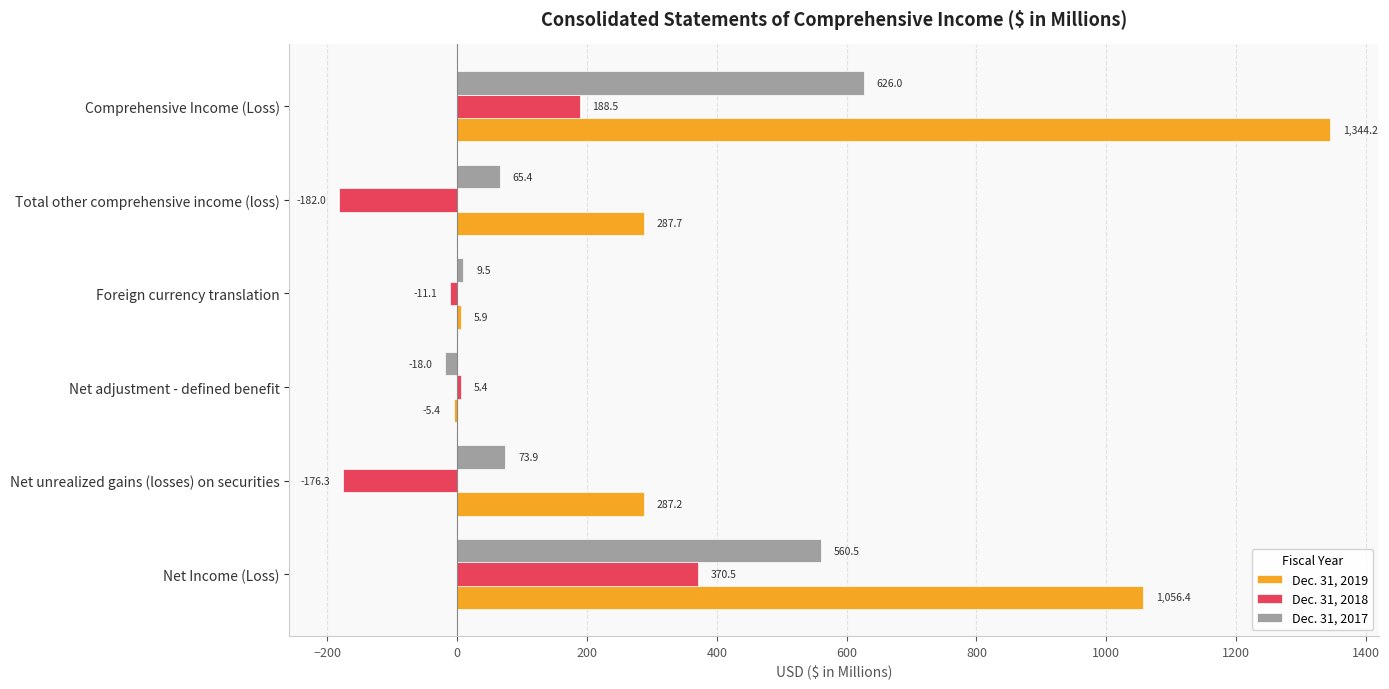

What is the difference between the second highest and minimum values in the Dec. 31, 2018 series?

370.5